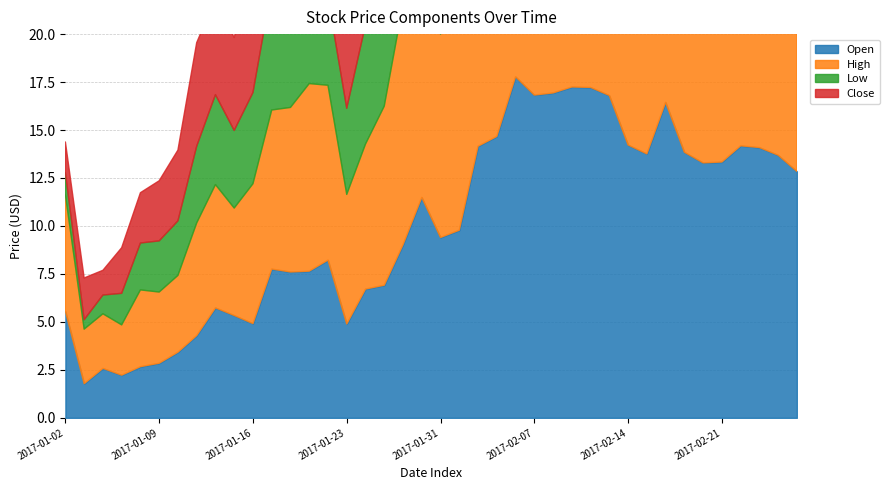

True or false: Low and Close intersect in this chart.

False